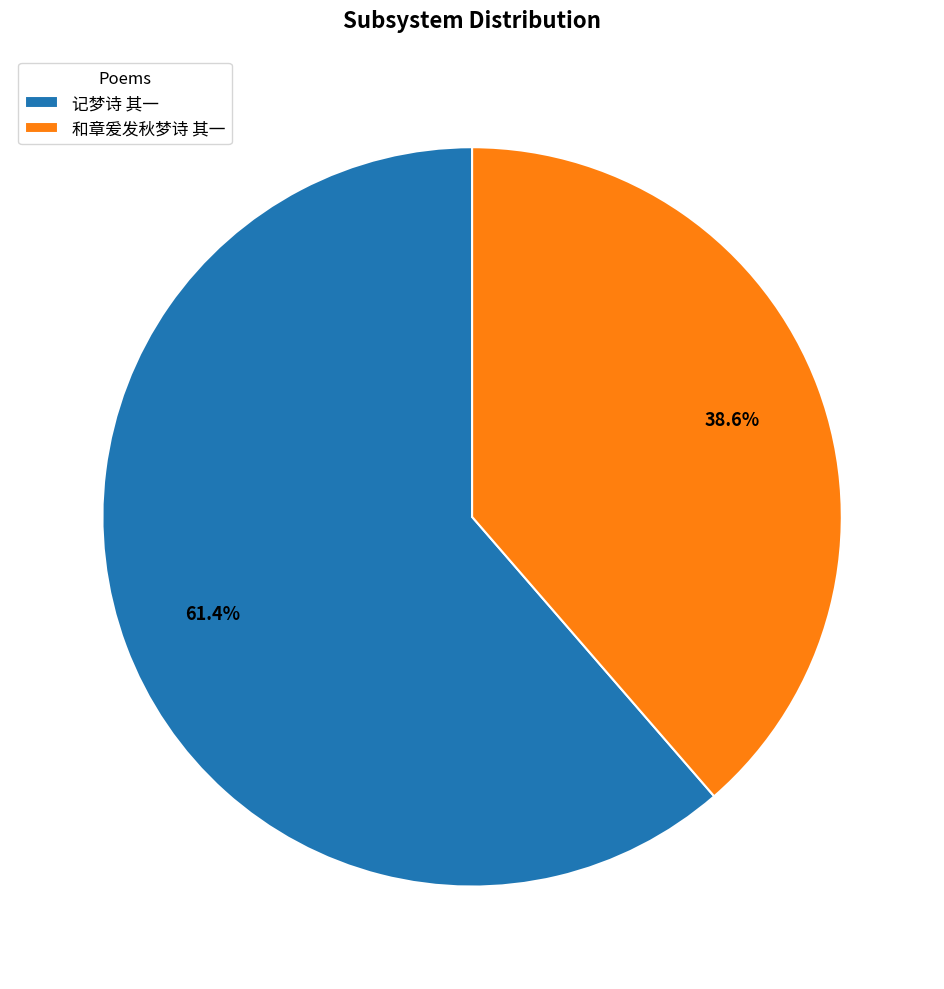

What is the smallest slice in the pie chart?

和章爰发秋梦诗 其一